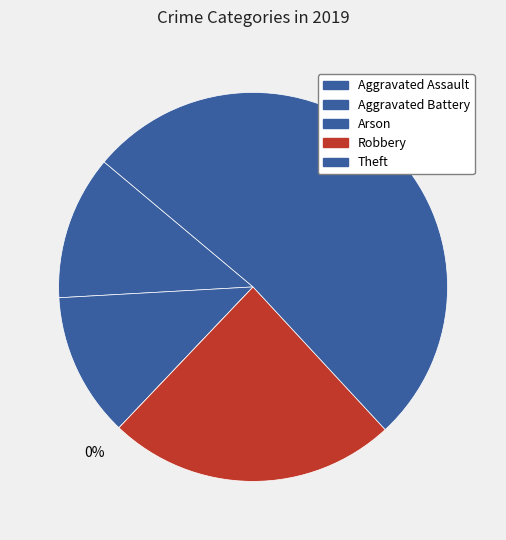

Which slice is the largest?

Theft